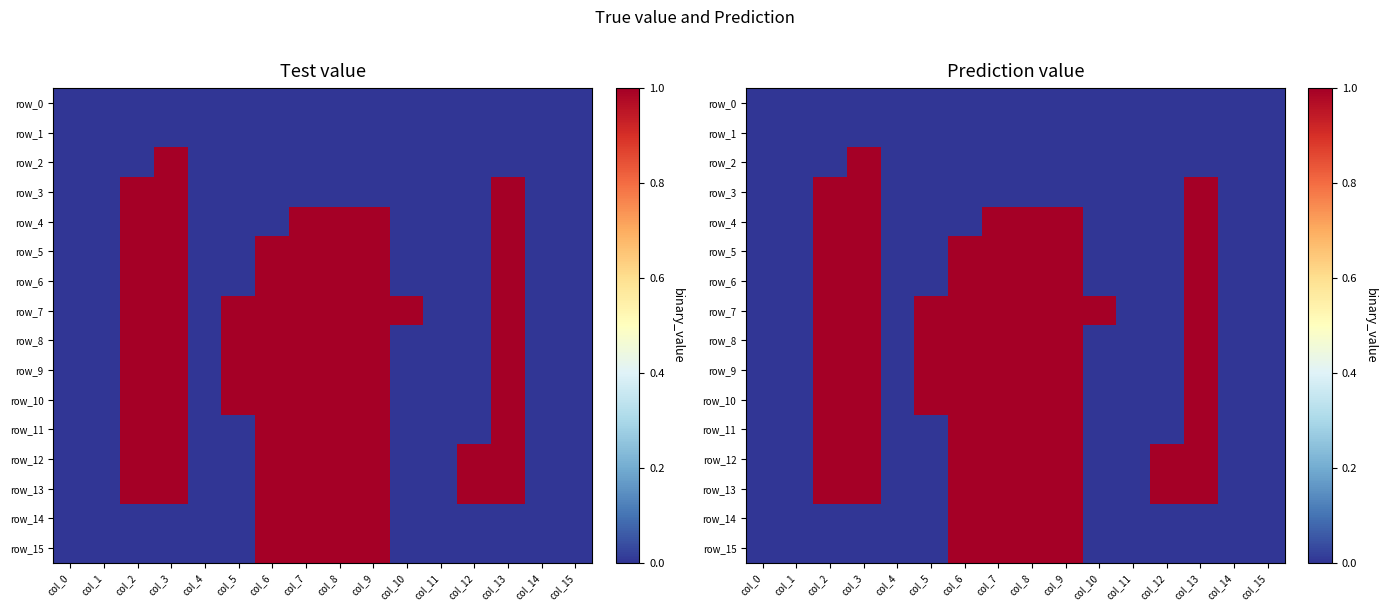

Count the row_7 values in the range 0 to 1.

16